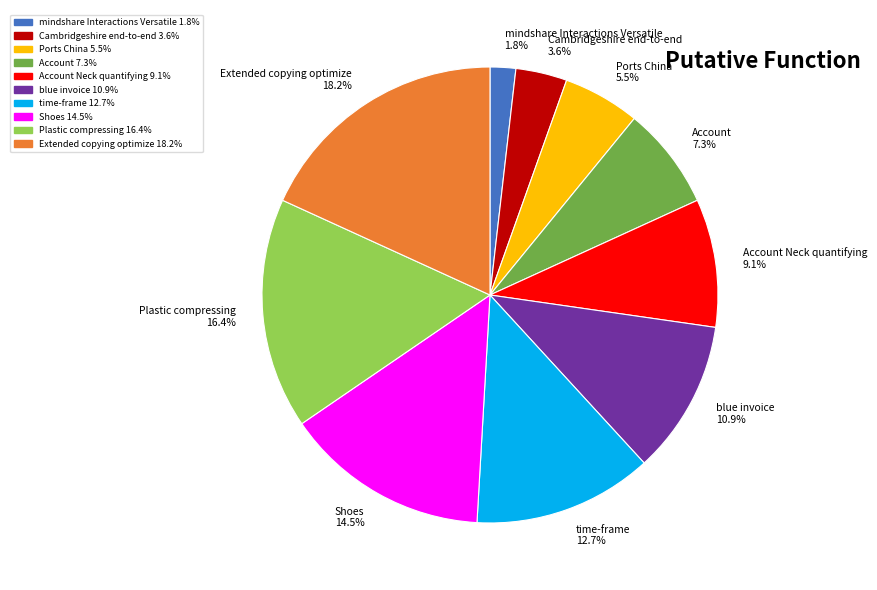

Which category has the biggest portion of the pie?

Extended copying optimize 18.2%